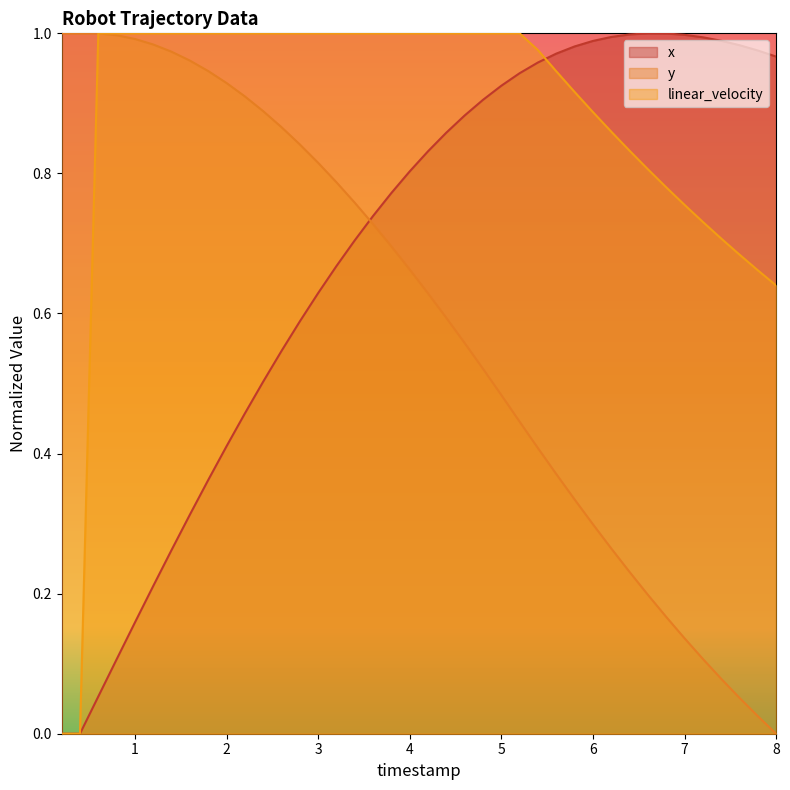

Which series has the widest spread of values?

x